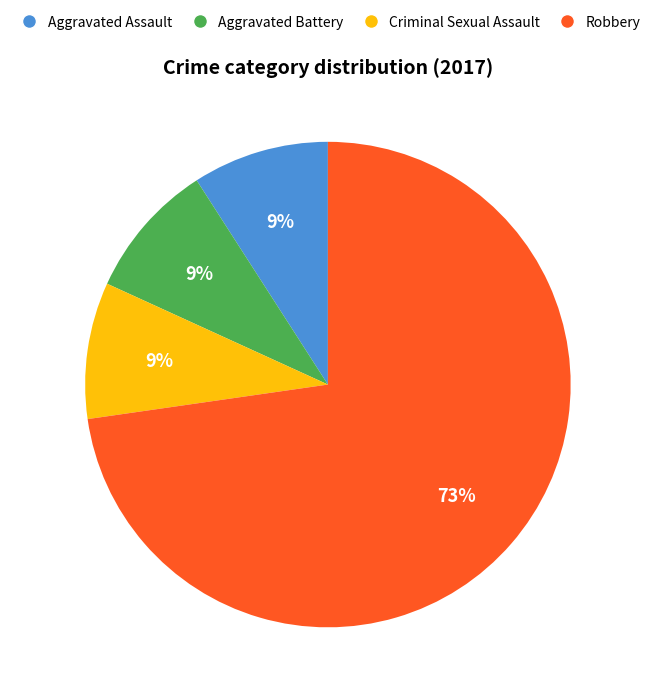

Combined, do Criminal Sexual Assault and Aggravated Assault account for over 50%?

No